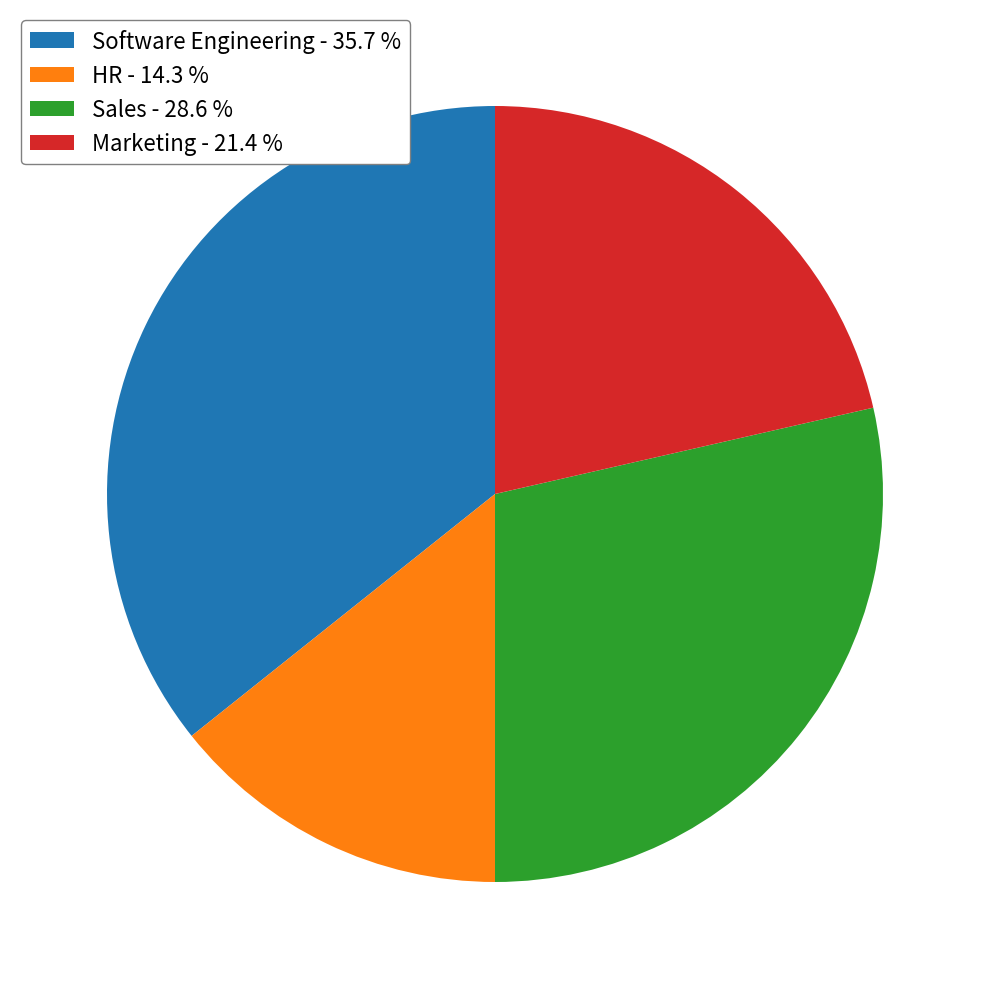

Does Software Engineering account for over 50% of the chart?

No